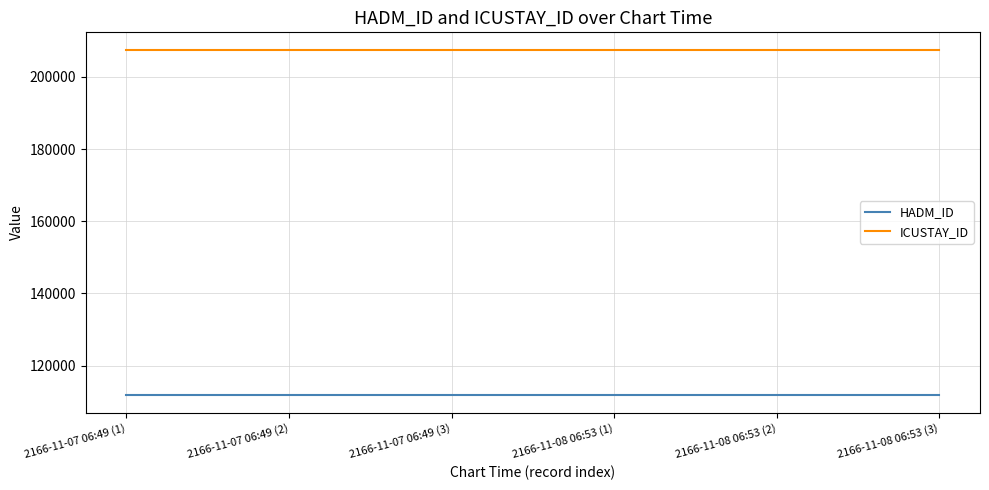

The HADM_ID series shows 111738 at 2166-11-07 06:49 (2). True or false?

True